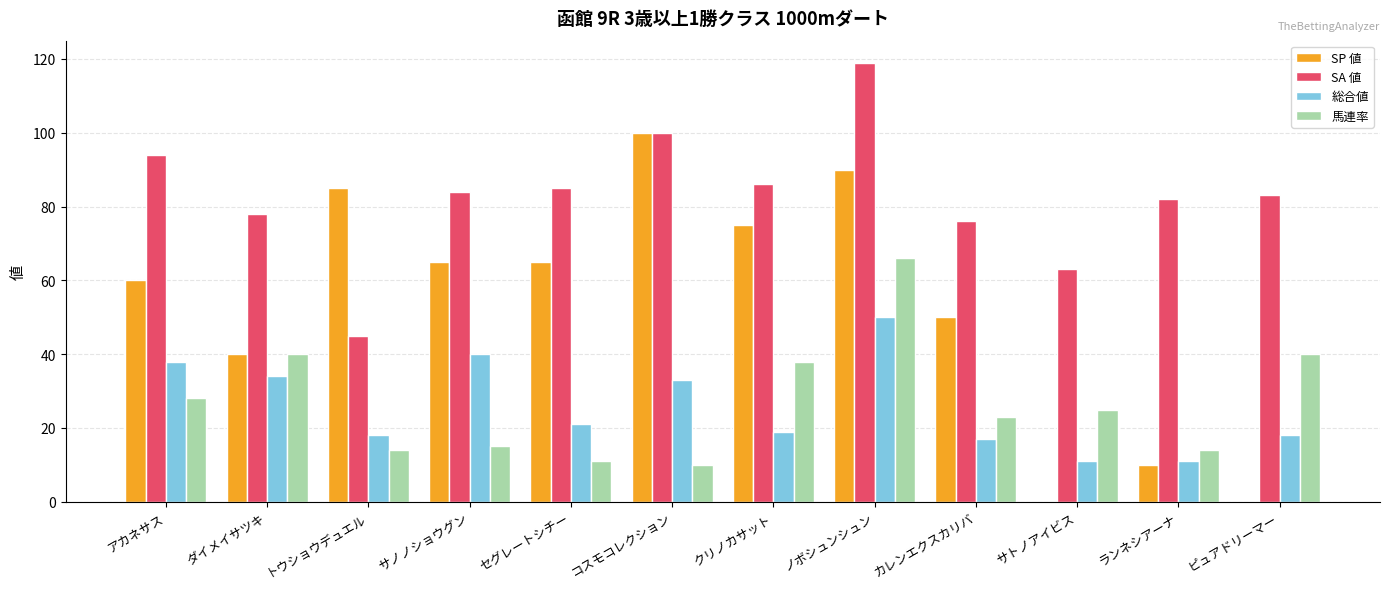

What is the sum of all SP 値 values?

640